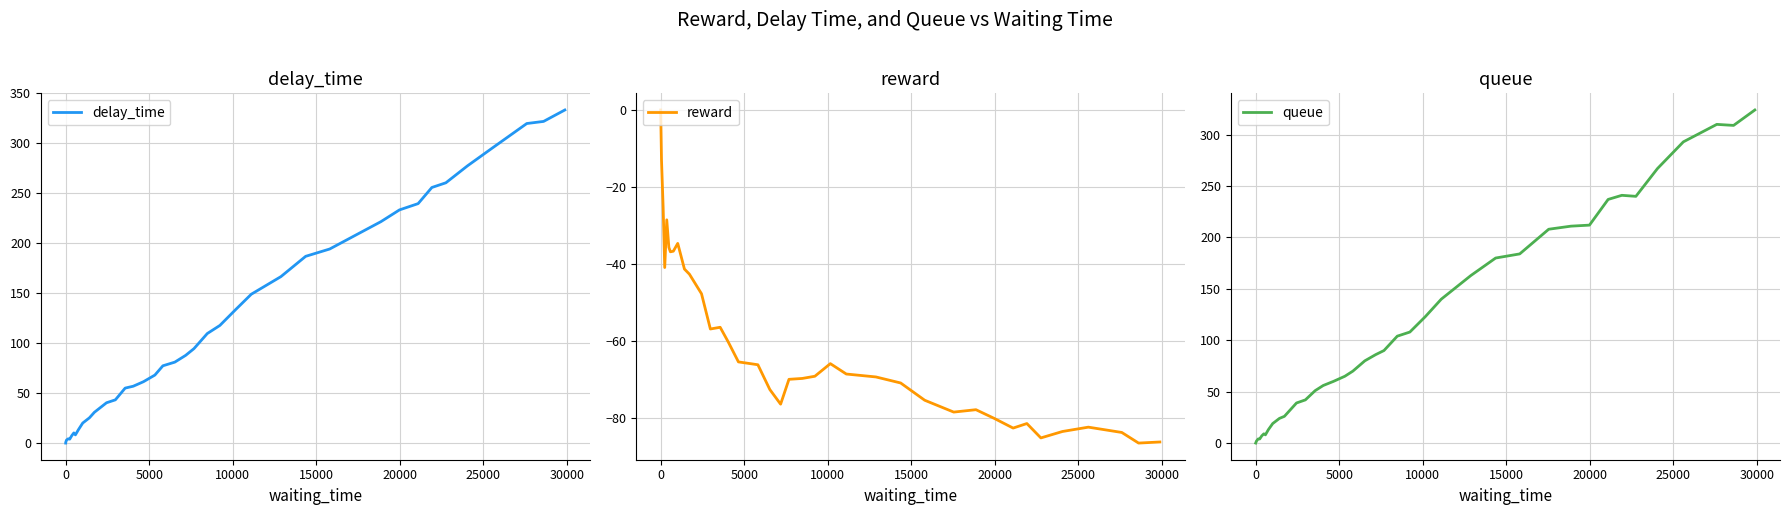

How many distinct data groups are displayed?

3